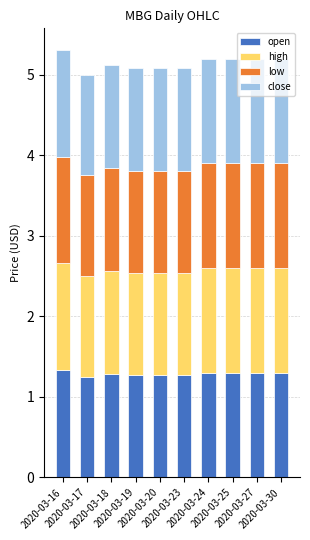

How many data points does each series have?

10